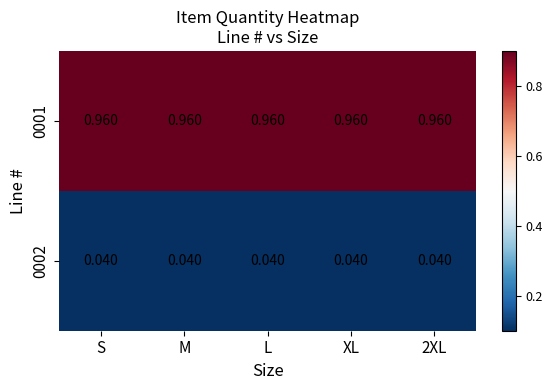

How many categories are shown in the chart?

5